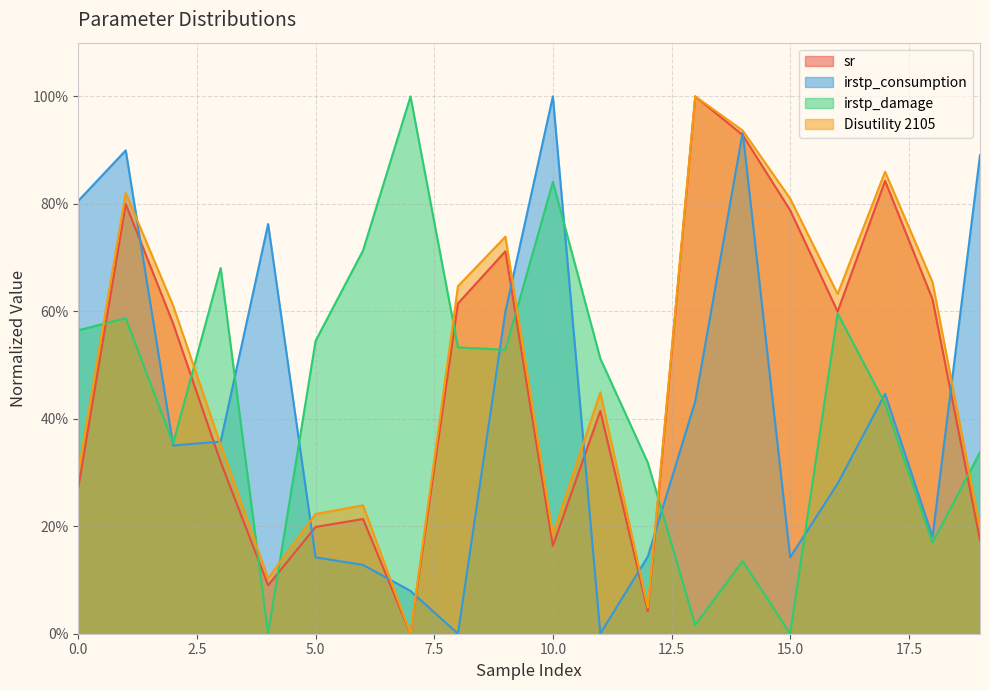

Does the chart have visible grid lines?

Yes